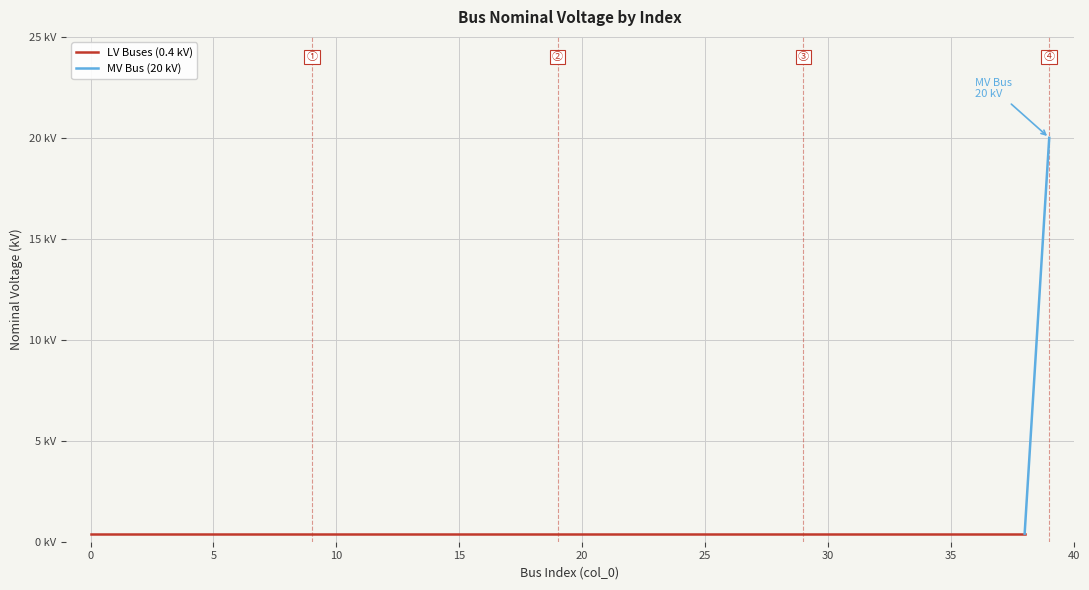

True or false: the data shows 0.4 at 13.

True